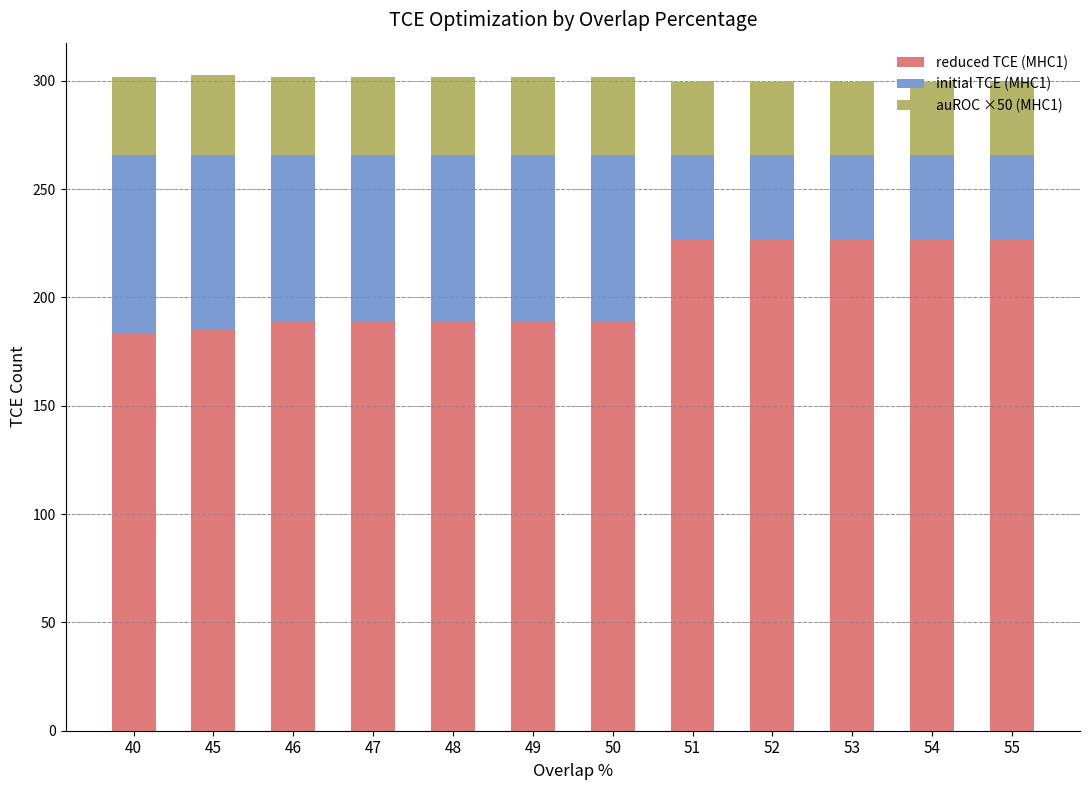

The reduced TCE (MHC1) series shows 189.0 at 46. True or false?

True